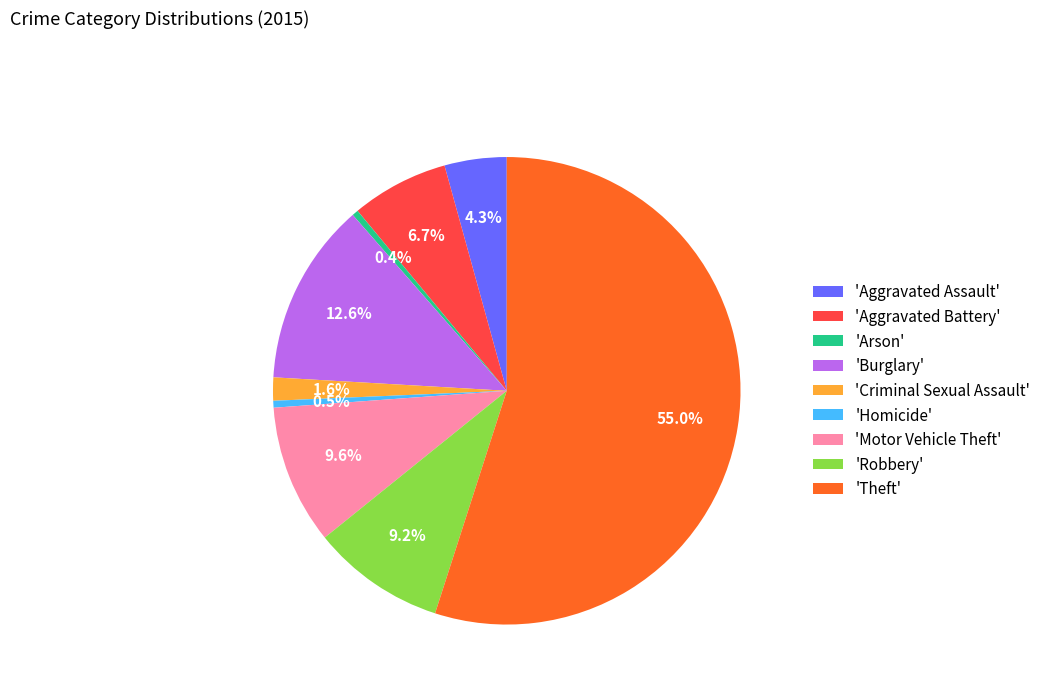

Which has a higher value, 'Robbery' or 'Aggravated Battery'?

'Robbery'